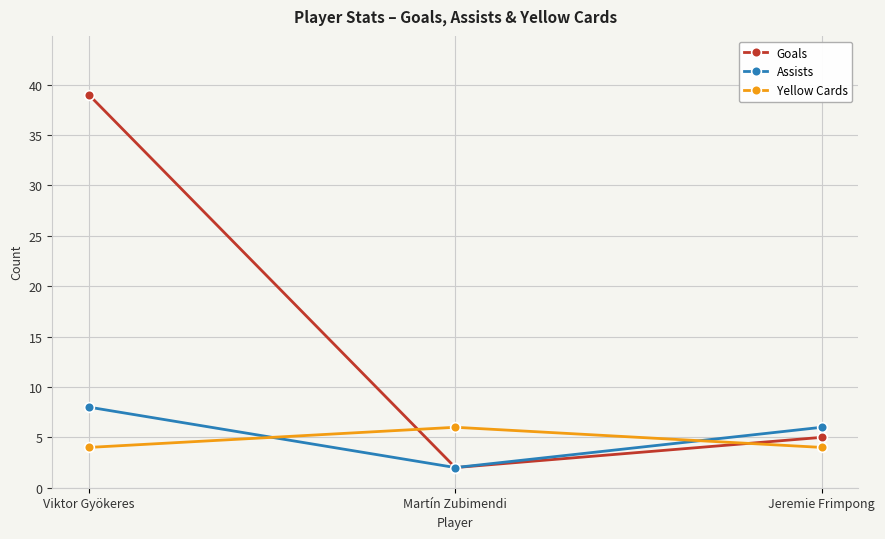

What is the spread (max minus min) of values at Jeremie Frimpong?

2